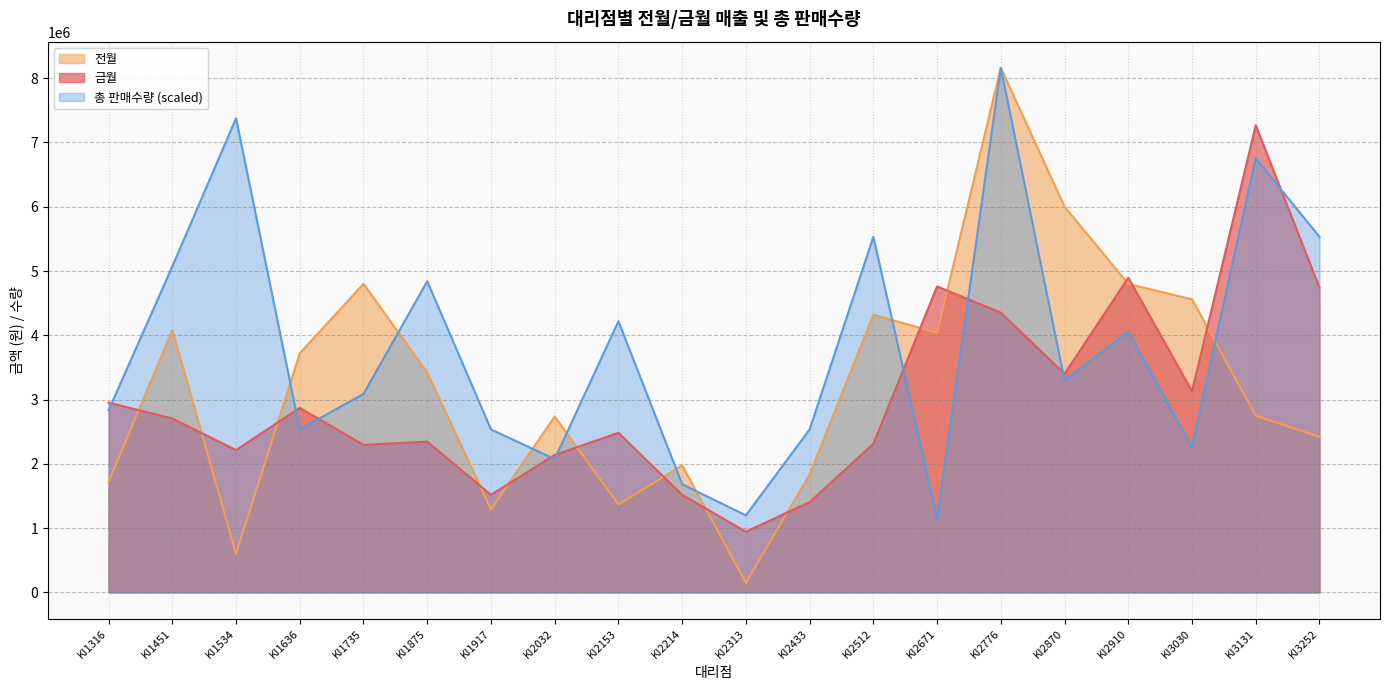

At which category does 전월 reach its first local peak?

KI1451